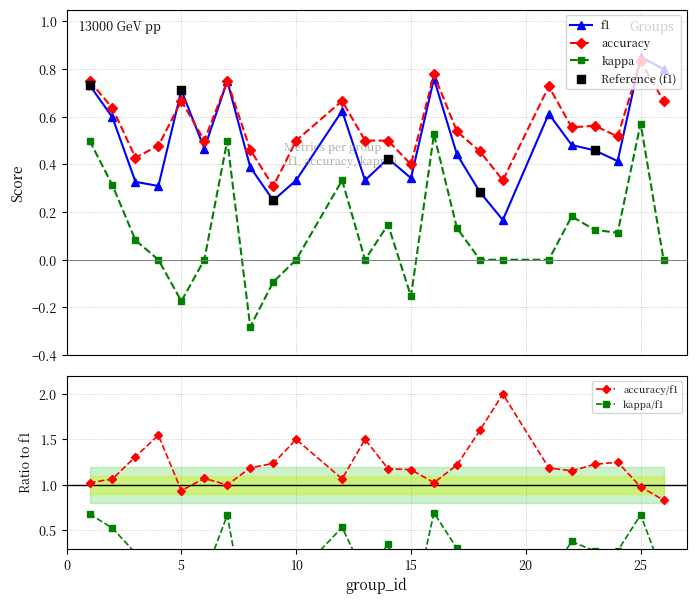

At which category is the sum across all series the highest?

25